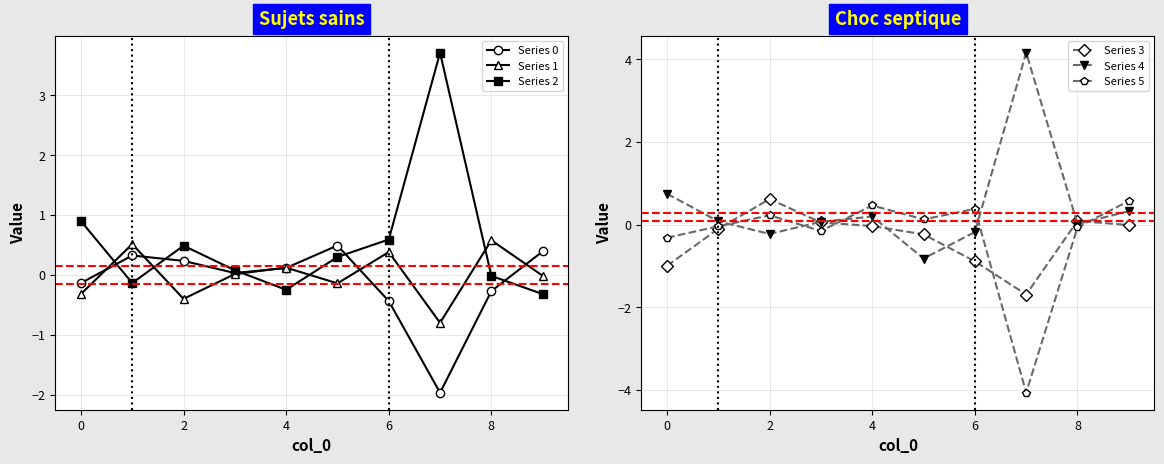

Where is the first local minimum for Series 4?

2